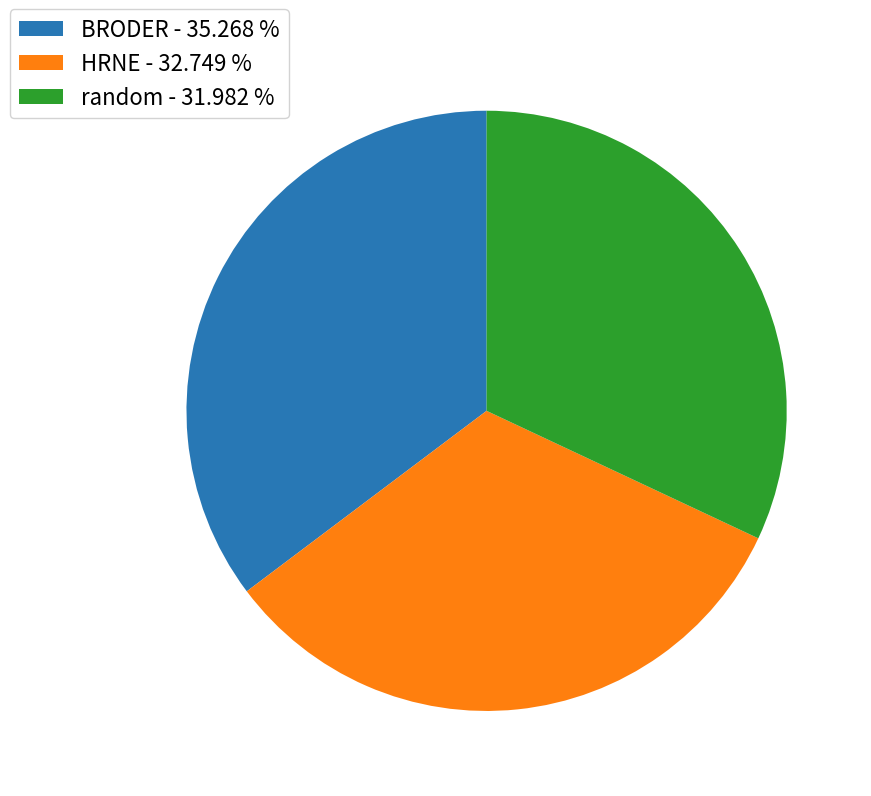

Combined, do random - 31.982 % and BRODER - 35.268 % account for over 50%?

Yes